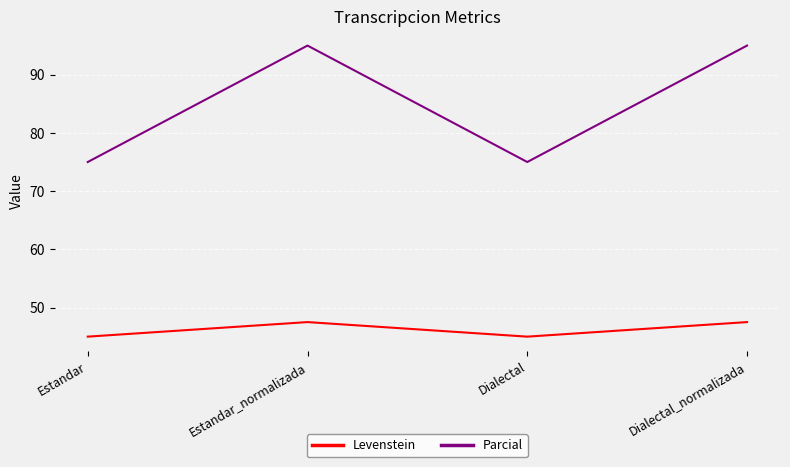

Is the value of Parcial at Dialectal_normalizada greater than the value of Levenstein at Estandar_normalizada?

Yes